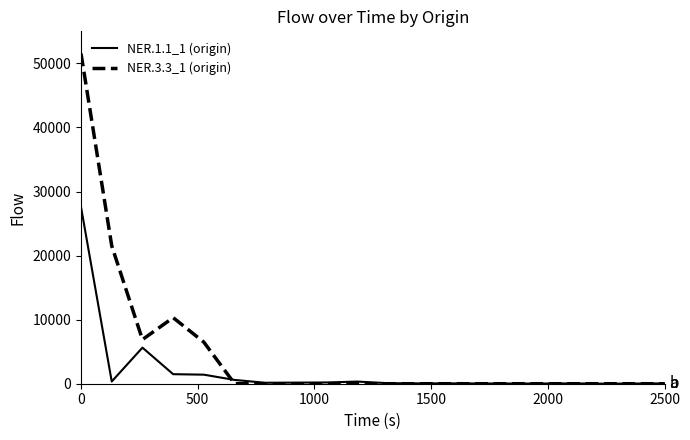

What is the difference between the maximum and minimum values in the NER.3.3_1 (origin) series?

51524